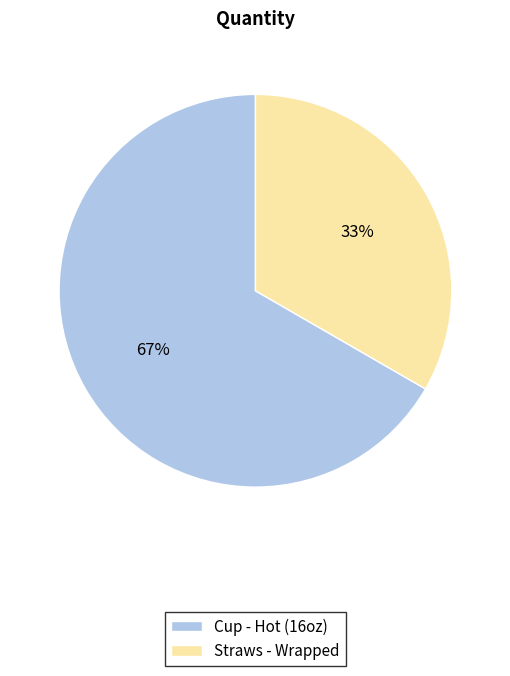

Approximately how many times larger is the value at Straws - Wrapped compared to Cup - Hot (16oz)?

0.5